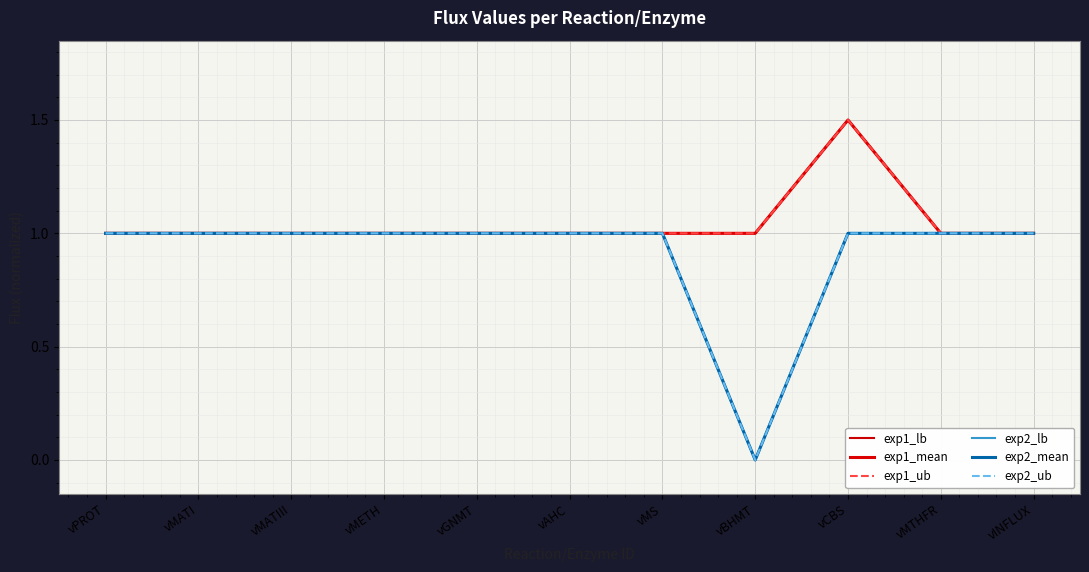

What is the total value across all series at vCBS?

7.5